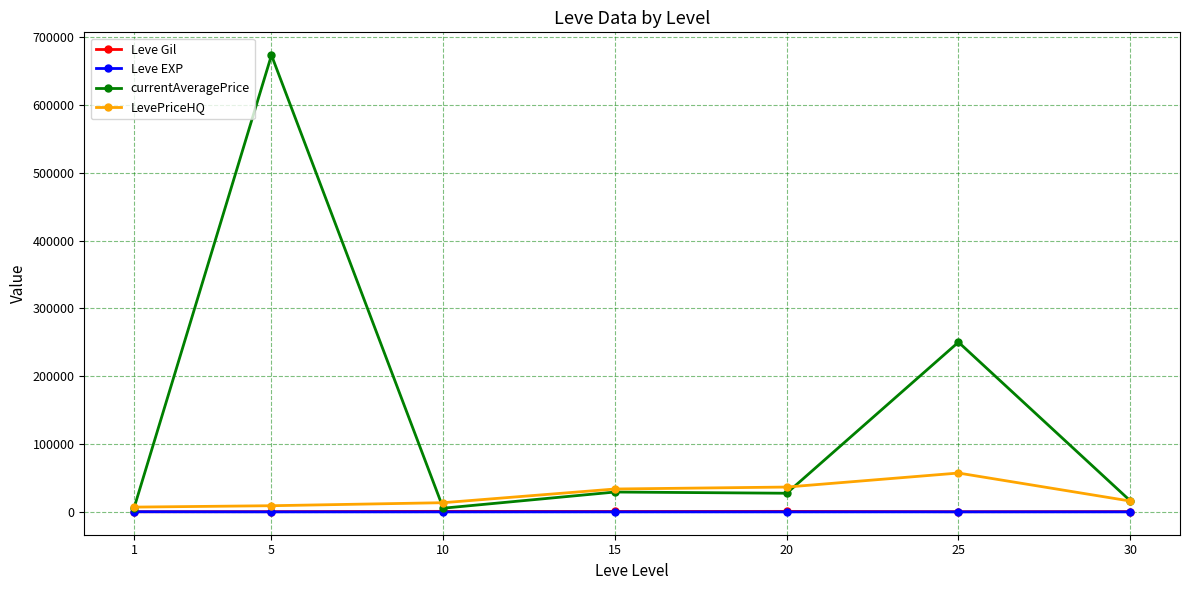

What is the difference between the highest and lowest values at 20?

36612.3